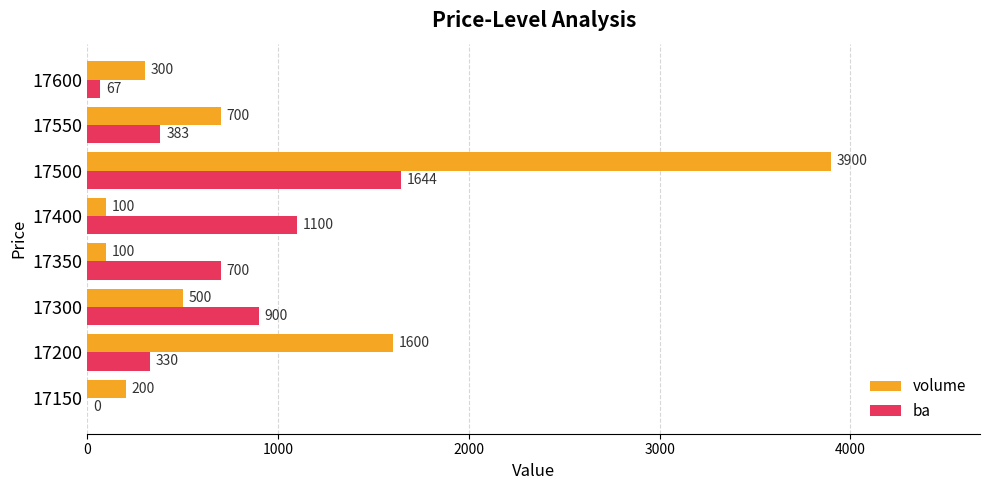

Which label corresponds to the largest value in the chart?

17500